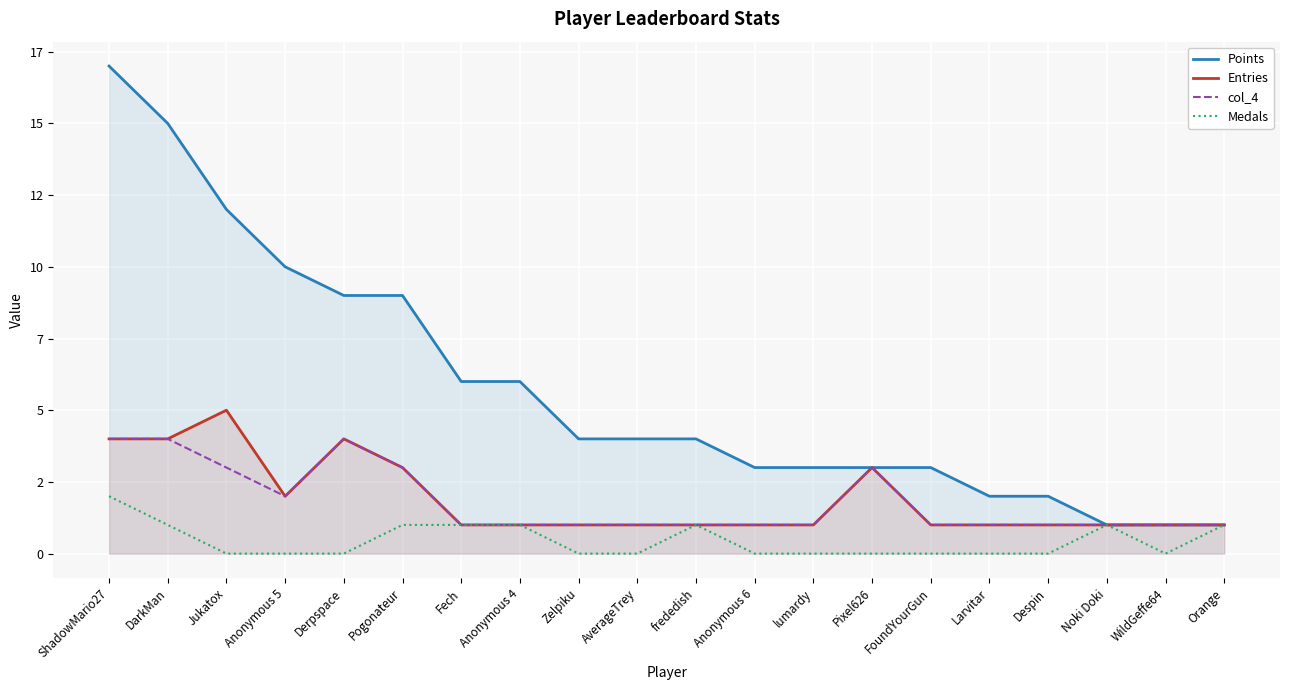

Reading right to left, what are all the values shown in this chart?

Points: Orange=1	WildGeffe64=1	Noki Doki=1	Despin=2	Larvitar=2	FoundYourGun=3	Pixel626=3	lumardy=3	Anonymous 6=3	frededish=4	AverageTrey=4	Zelpiku=4	Anonymous 4=6	Fech=6	Pogonateur=9	Derpspace=9	Anonymous 5=10	Jukatox=12	DarkMan=15	ShadowMario27=17
Entries: Orange=1	WildGeffe64=1	Noki Doki=1	Despin=1	Larvitar=1	FoundYourGun=1	Pixel626=3	lumardy=1	Anonymous 6=1	frededish=1	AverageTrey=1	Zelpiku=1	Anonymous 4=1	Fech=1	Pogonateur=3	Derpspace=4	Anonymous 5=2	Jukatox=5	DarkMan=4	ShadowMario27=4
col_4: Orange=1	WildGeffe64=1	Noki Doki=1	Despin=1	Larvitar=1	FoundYourGun=1	Pixel626=3	lumardy=1	Anonymous 6=1	frededish=1	AverageTrey=1	Zelpiku=1	Anonymous 4=1	Fech=1	Pogonateur=3	Derpspace=4	Anonymous 5=2	Jukatox=3	DarkMan=4	ShadowMario27=4
Medals: Orange=1	WildGeffe64=0	Noki Doki=1	Despin=0	Larvitar=0	FoundYourGun=0	Pixel626=0	lumardy=0	Anonymous 6=0	frededish=1	AverageTrey=0	Zelpiku=0	Anonymous 4=1	Fech=1	Pogonateur=1	Derpspace=0	Anonymous 5=0	Jukatox=0	DarkMan=1	ShadowMario27=2